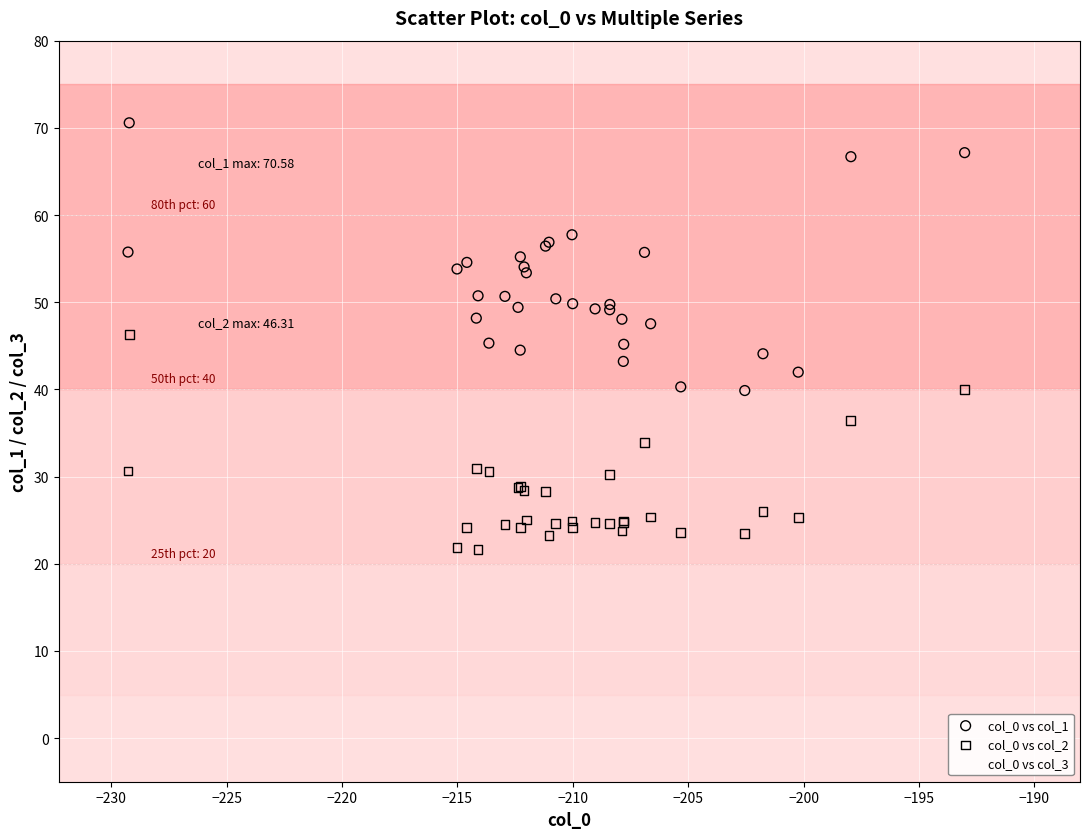

Which series reaches the maximum Y coordinate?

col_0 vs col_1